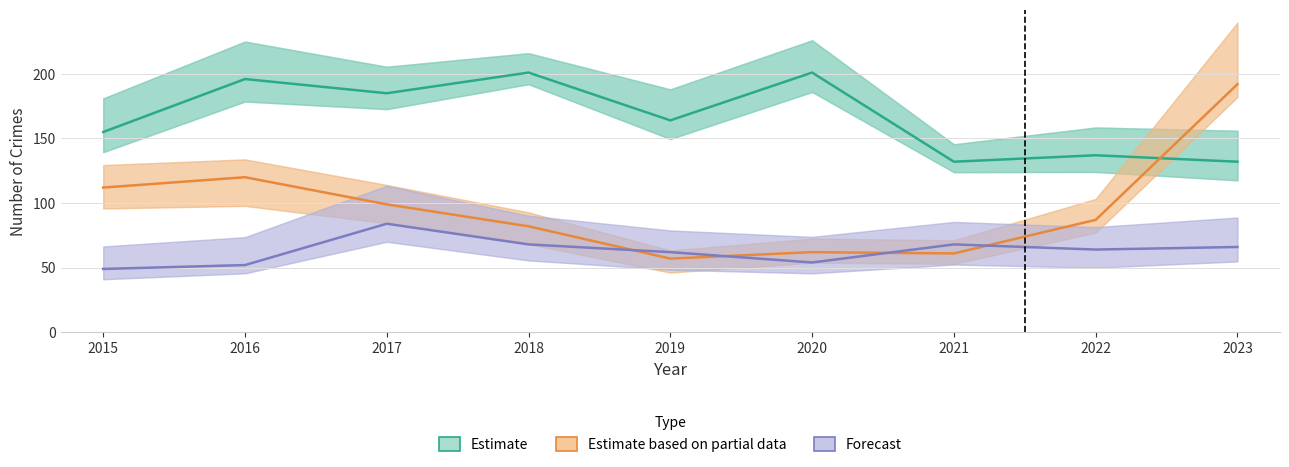

In Estimate, how many points are lower than both neighbors (excluding endpoints)?

3